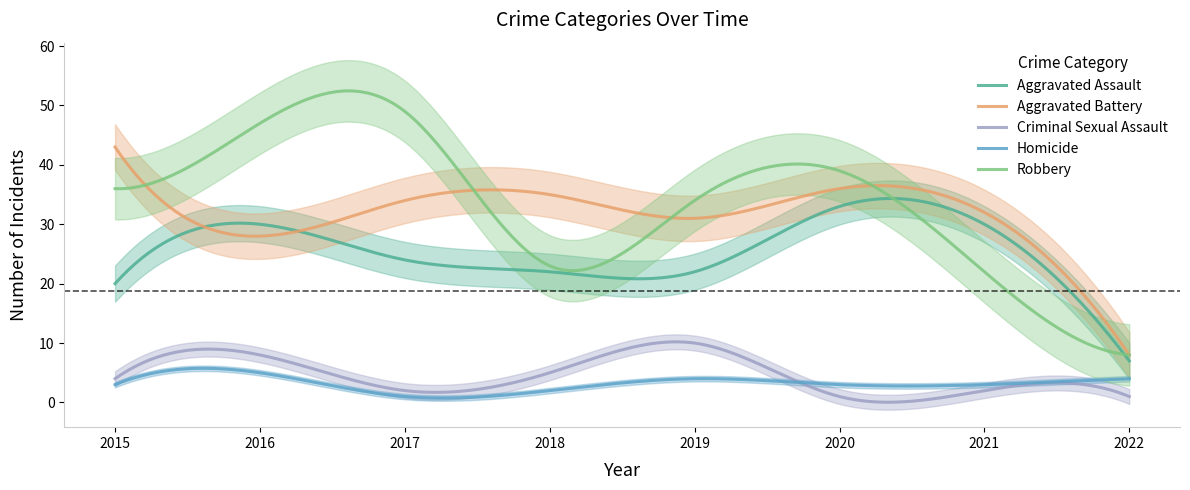

At which category is the sum across all series the highest?

2016